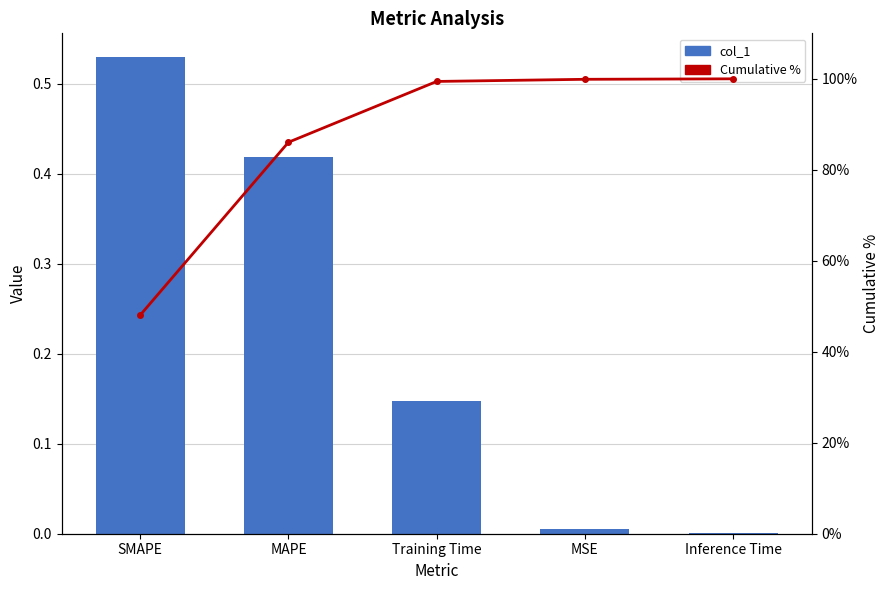

What is the difference between the maximum and minimum values in the Cumulative % series?

51.9